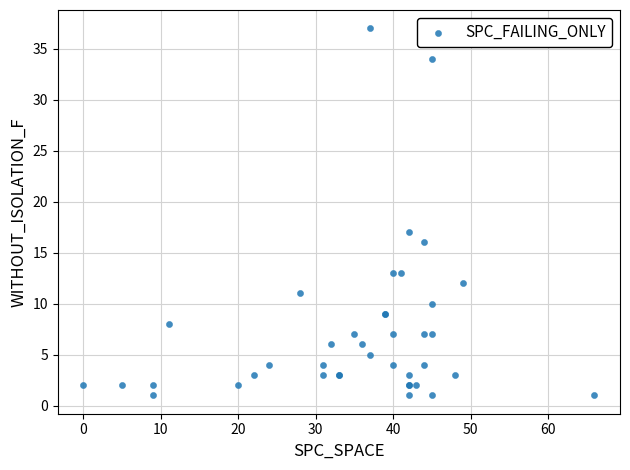

What Y value in the scatter plot is closest to 19?

17